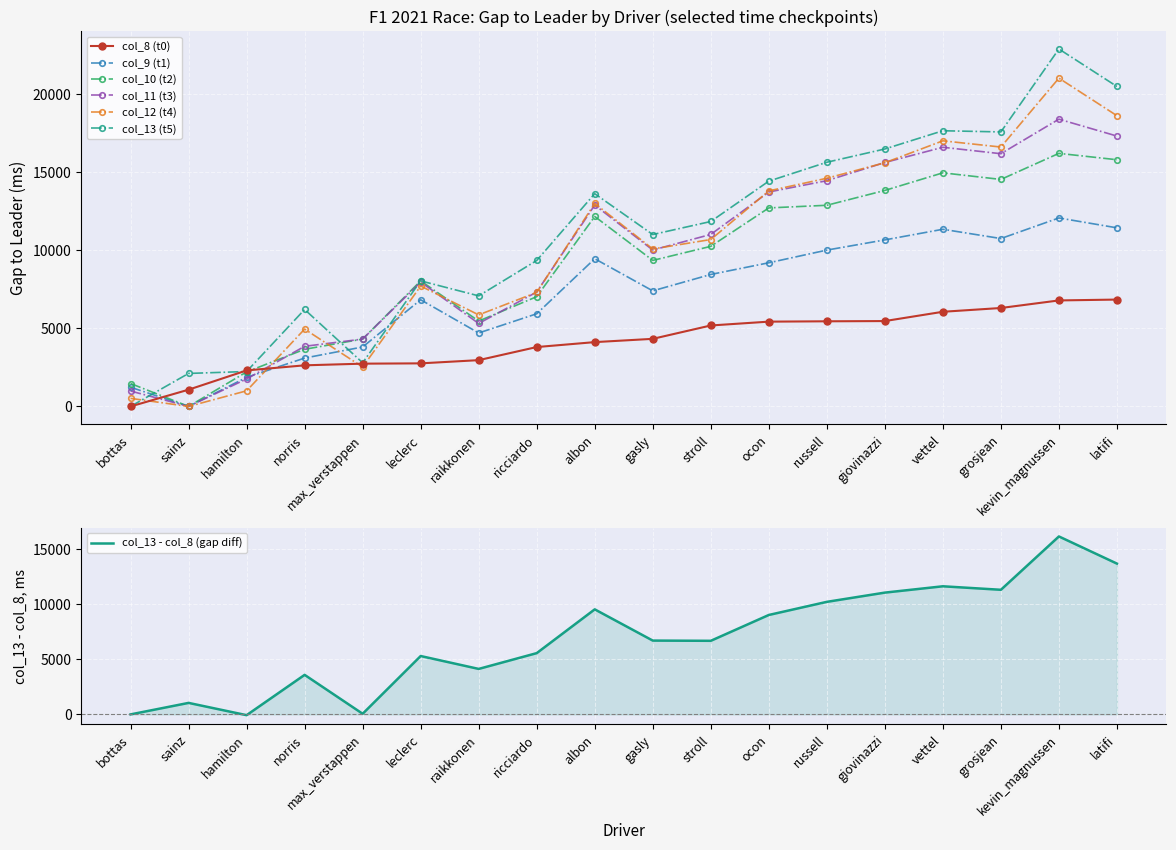

What is the value of the col_11 point at the 18th from the left?

17322